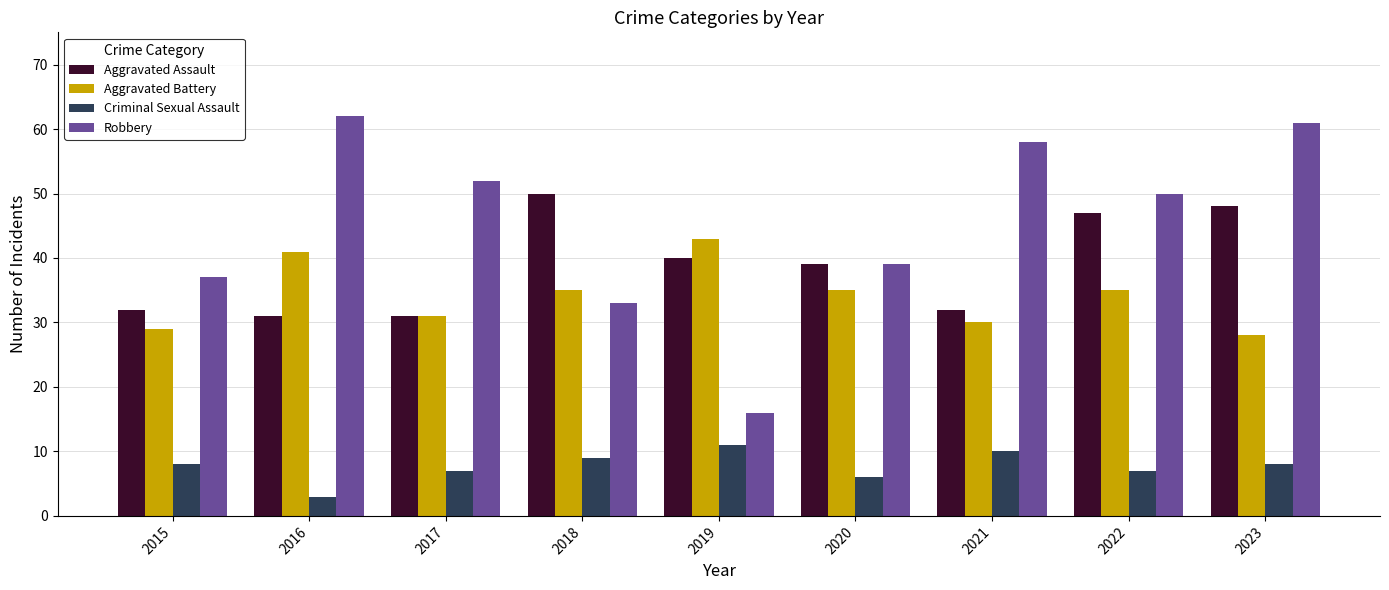

Reading left to right, transcribe all the data shown in this chart.

Aggravated Assault: 2015=32	2016=31	2017=31	2018=50	2019=40	2020=39	2021=32	2022=47	2023=48
Aggravated Battery: 2015=29	2016=41	2017=31	2018=35	2019=43	2020=35	2021=30	2022=35	2023=28
Criminal Sexual Assault: 2015=8	2016=3	2017=7	2018=9	2019=11	2020=6	2021=10	2022=7	2023=8
Robbery: 2015=37	2016=62	2017=52	2018=33	2019=16	2020=39	2021=58	2022=50	2023=61